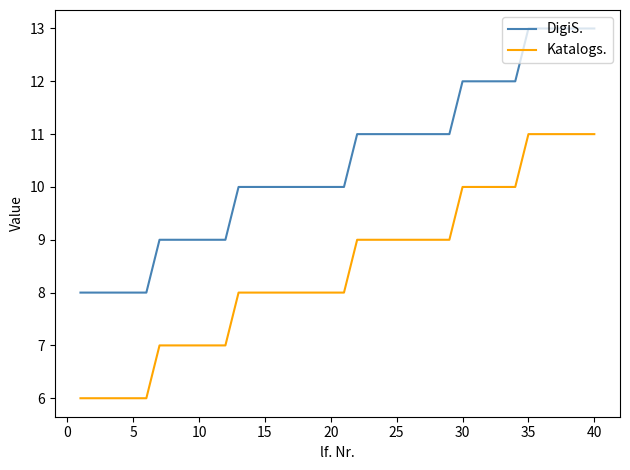

True or false: DigiS. and Katalogs. intersect in this chart.

False